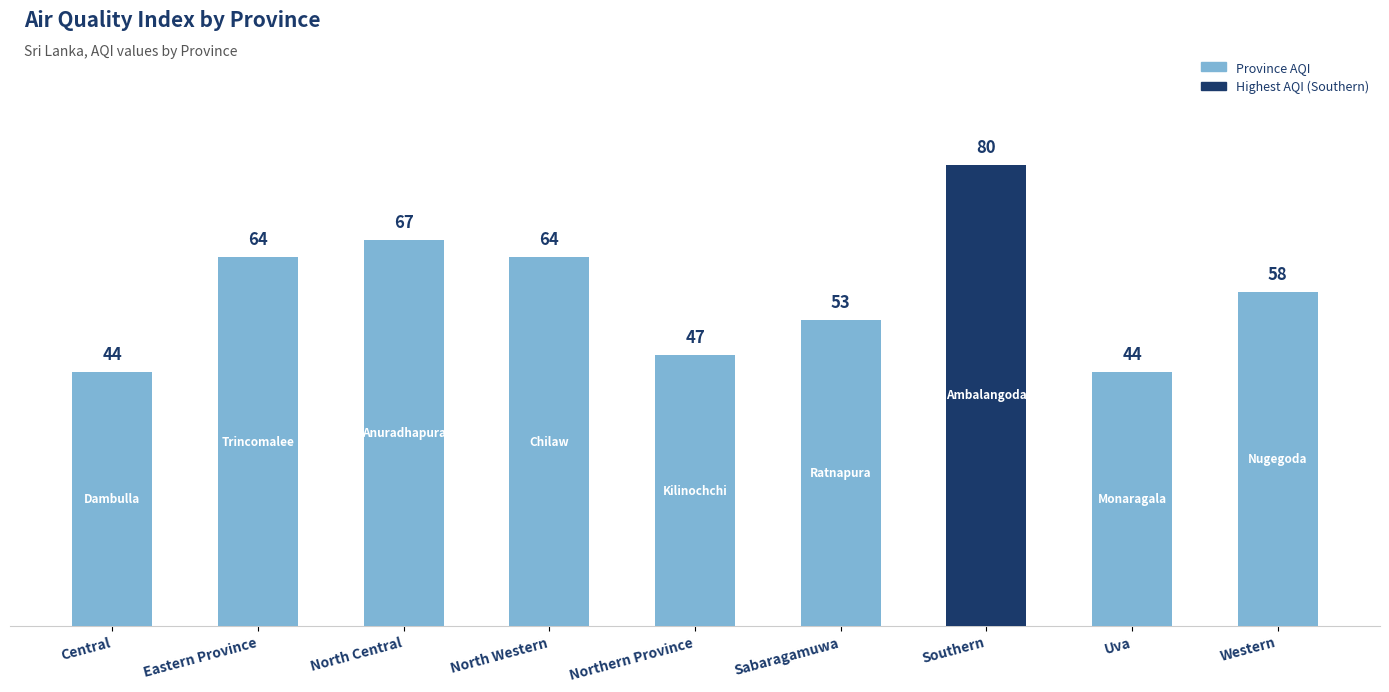

What is the difference between the values at Northern Province and Southern?

33